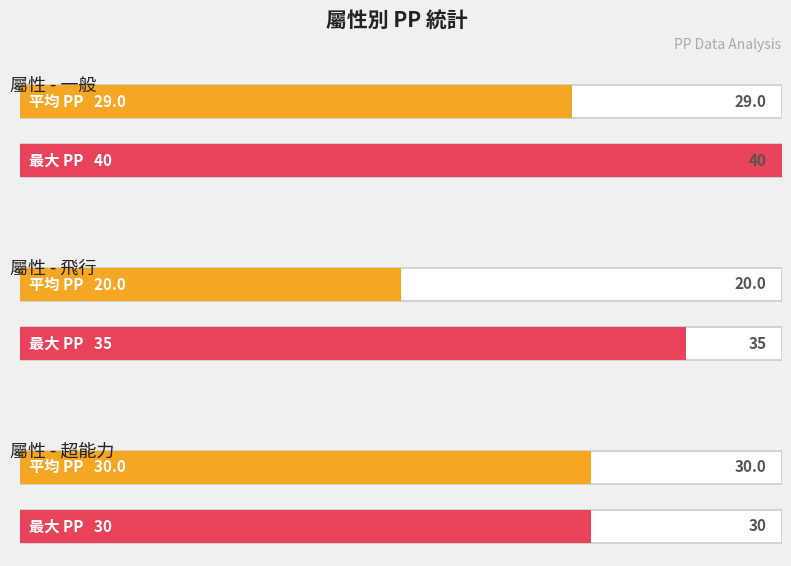

The chart shows a value of 10 at 撞擊. True or false?

False